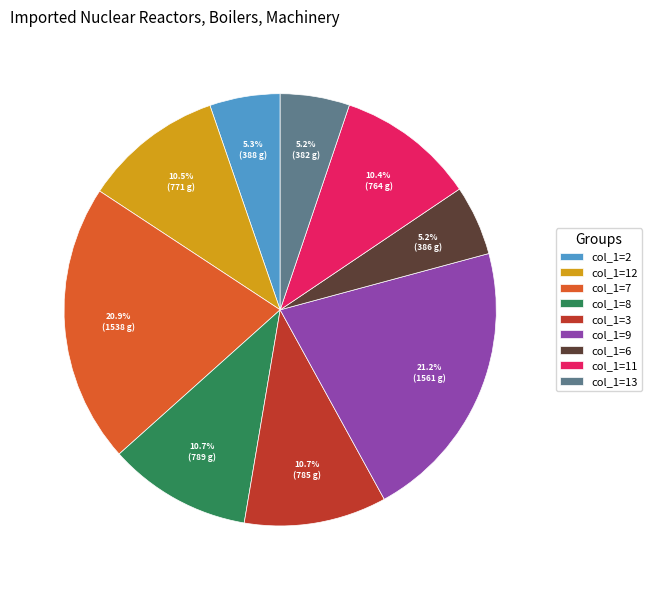

Approximately how many times larger is the value at col_1=7 compared to col_1=9?

1.0